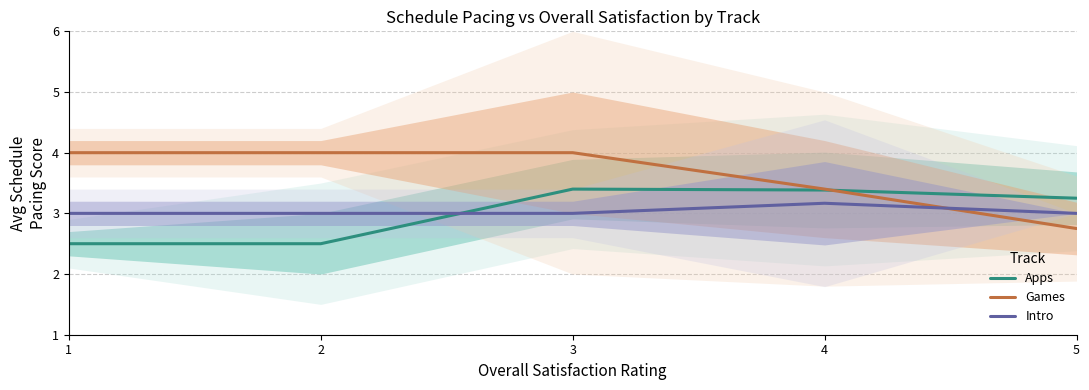

What is the difference between the second highest and minimum values in the Games series?

1.2